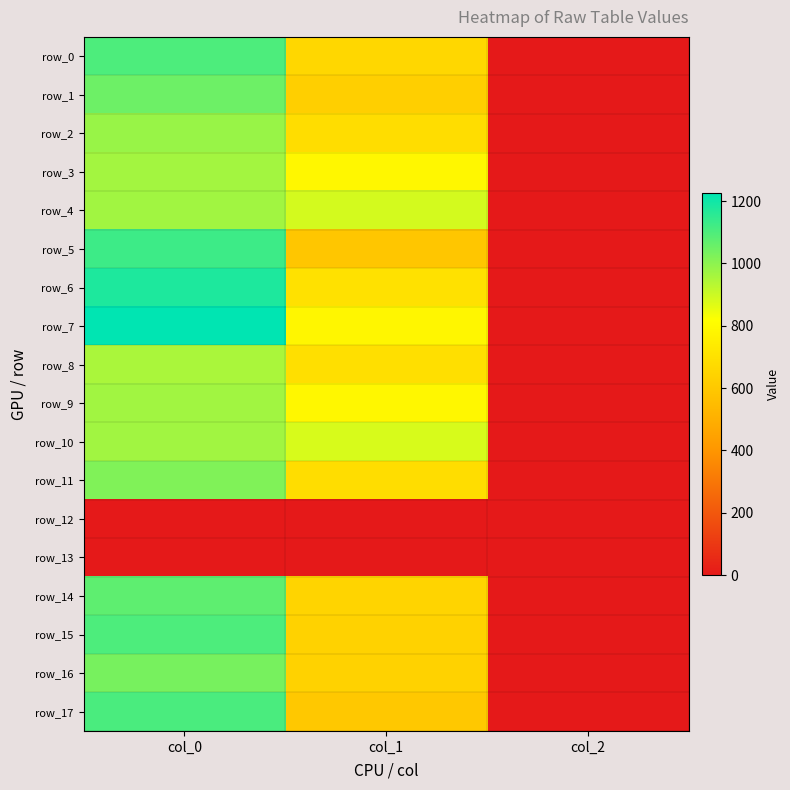

Rank the series by their maximum value, from lowest to highest.

row_12, row_13, row_8, row_3, row_4, row_9, row_10, row_2, row_11, row_16, row_1, row_14, row_0, row_15, row_17, row_5, row_6, row_7